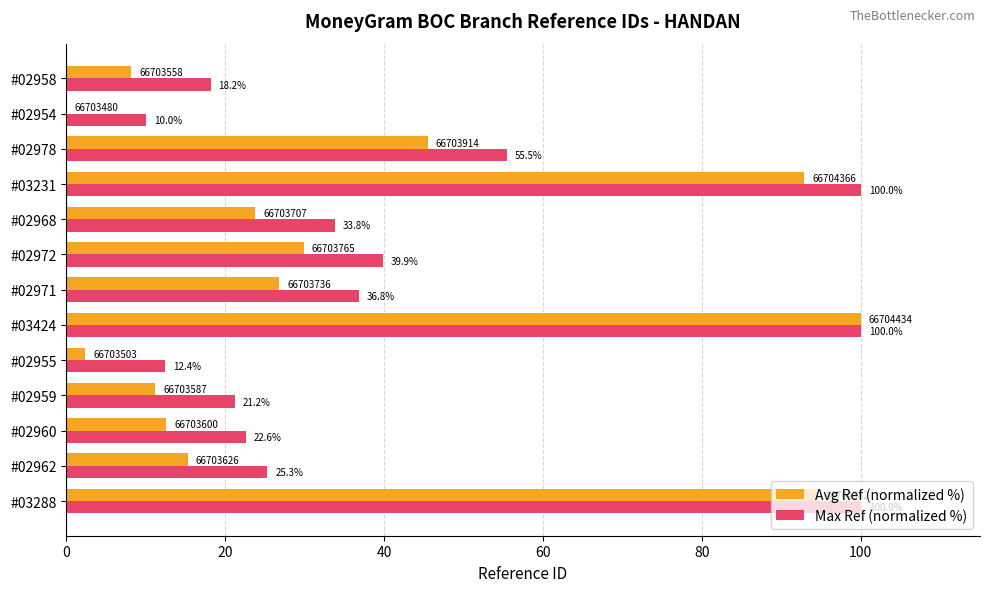

True or false: Avg Ref (normalized %) has a value of 23.8 at #02968.

True